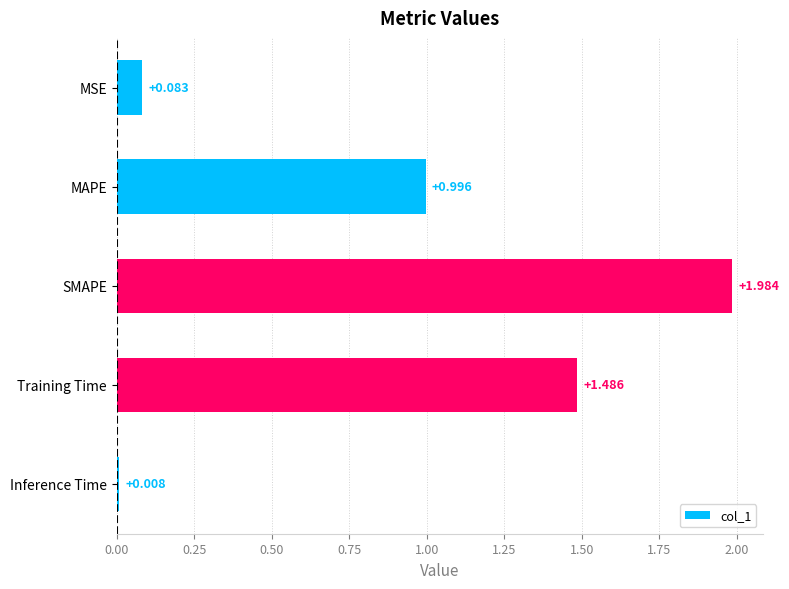

What is the label of the 3rd bar from the top?

SMAPE